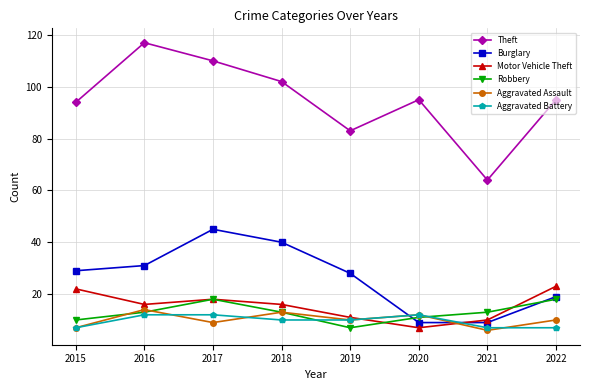

What is the value of the Robbery point at the 1st from the left?

10